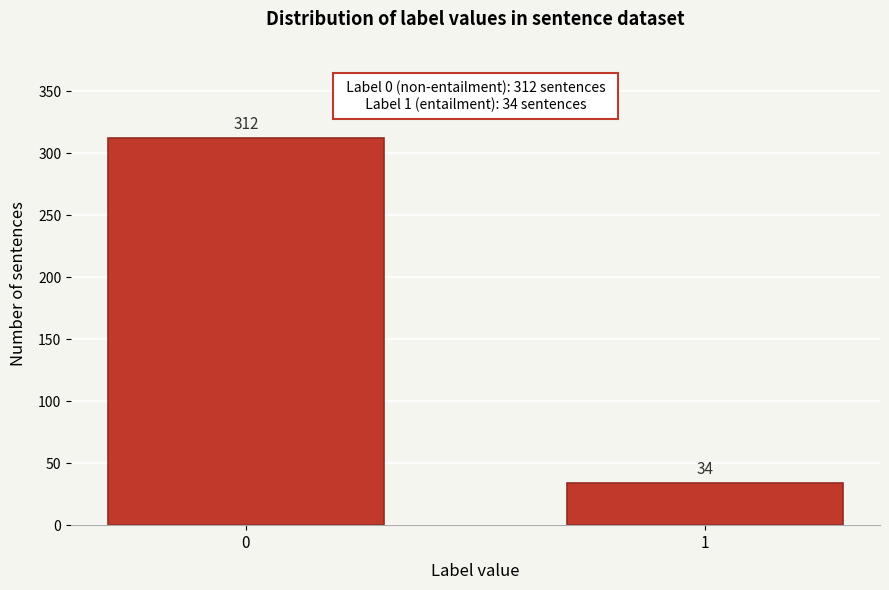

Reading right to left, extract all data points from this chart.

1=34	0=312